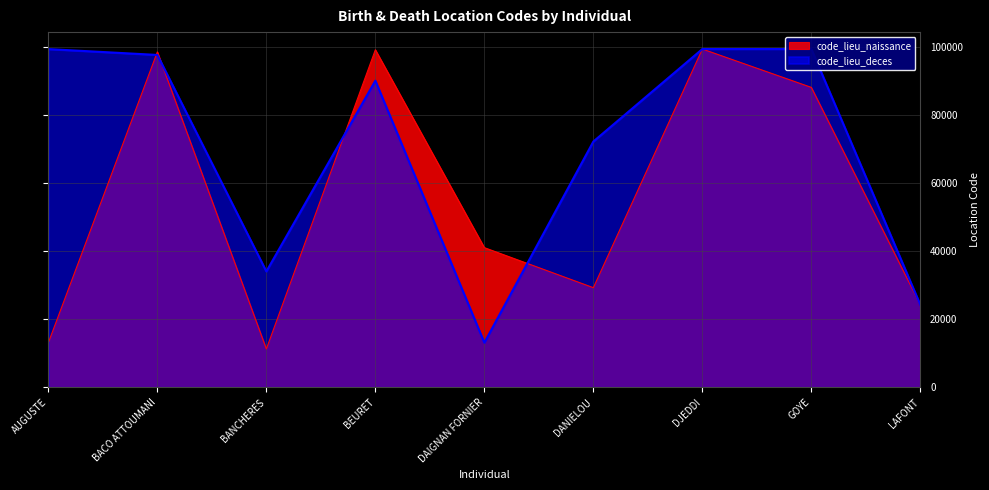

Is the value of code_lieu_deces at BANCHERES greater than the value of code_lieu_naissance at BACO ATTOUMANI?

No